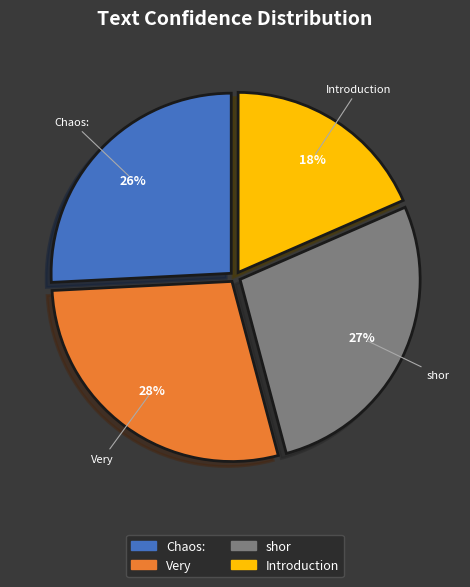

The Very slice represents 28% of the pie. True or false?

True